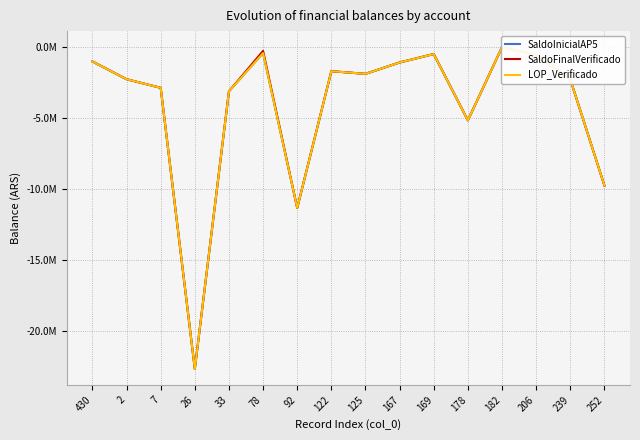

Which has a higher value, 430 or 239?

430